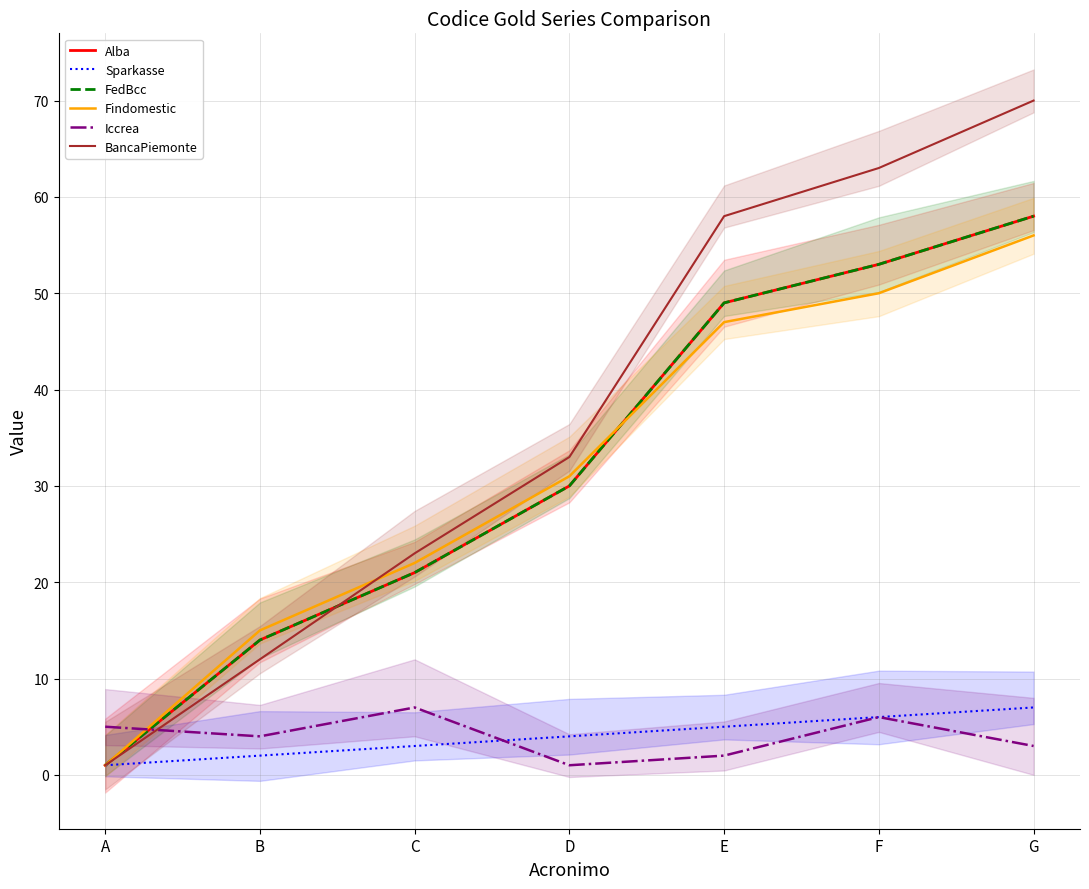

Reading left to right, extract all data points from this chart.

Alba: A=1	B=14	C=21	D=30	E=49	F=53	G=58
Sparkasse: A=1	B=2	C=3	D=4	E=5	F=6	G=7
FedBcc: A=1	B=14	C=21	D=30	E=49	F=53	G=58
Findomestic: A=1	B=15	C=22	D=31	E=47	F=50	G=56
Iccrea: A=5	B=4	C=7	D=1	E=2	F=6	G=3
BancaPiemonte: A=1	B=12	C=23	D=33	E=58	F=63	G=70